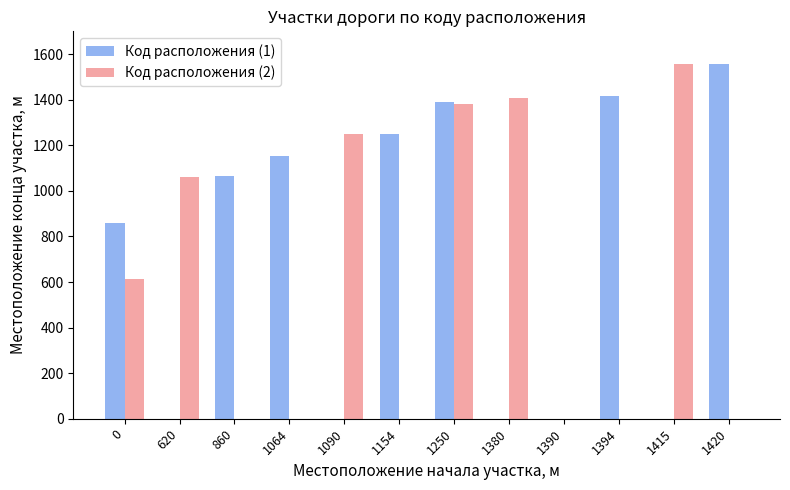

At which category is the sum across all series the highest?

1250